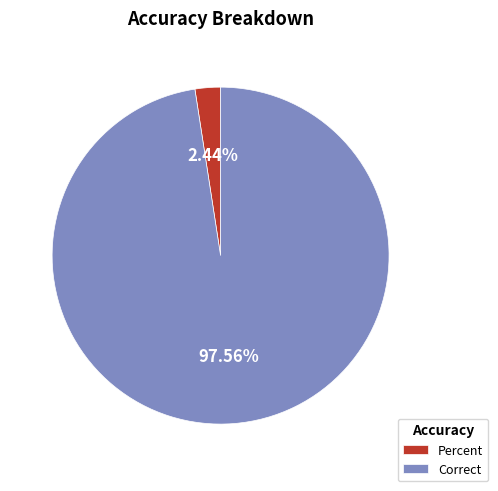

What percentage do Correct and Percent together represent?

100.0%